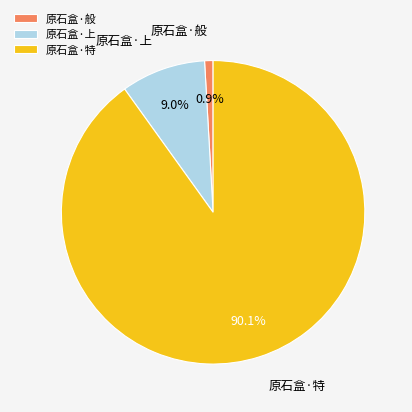

Rank the categories by value from lowest to highest.

原石盒·般, 原石盒·上, 原石盒·特